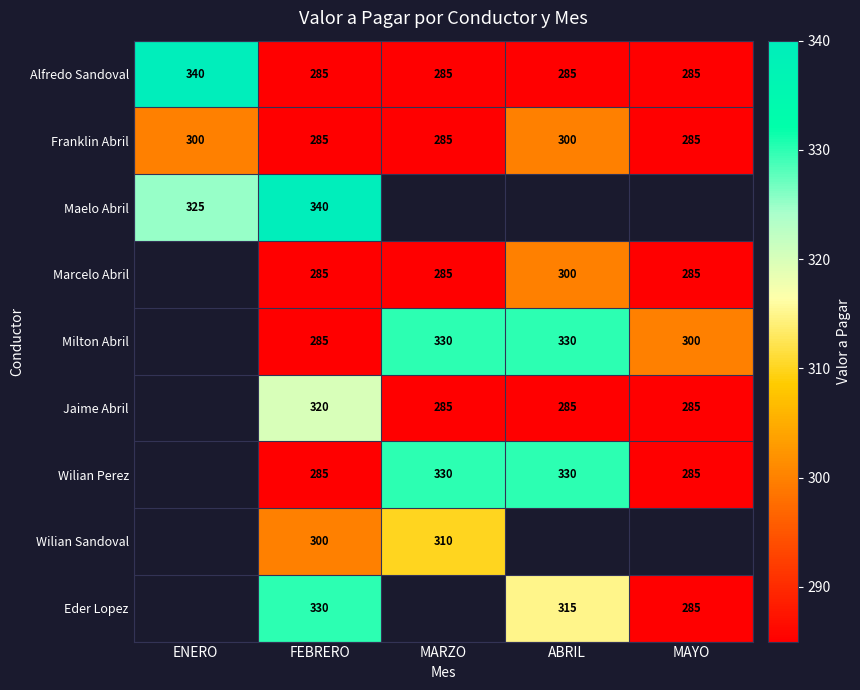

What is the difference between the highest and lowest values at FEBRERO?

55